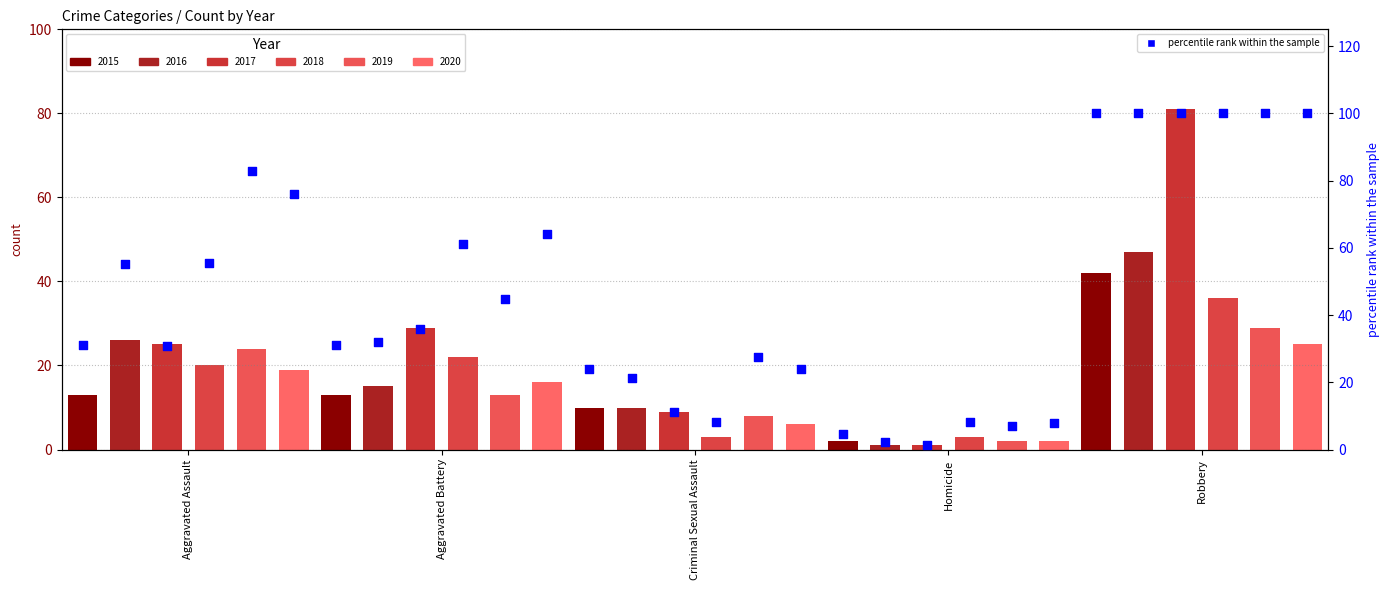

Which series reaches the maximum Y coordinate?

pct 2015